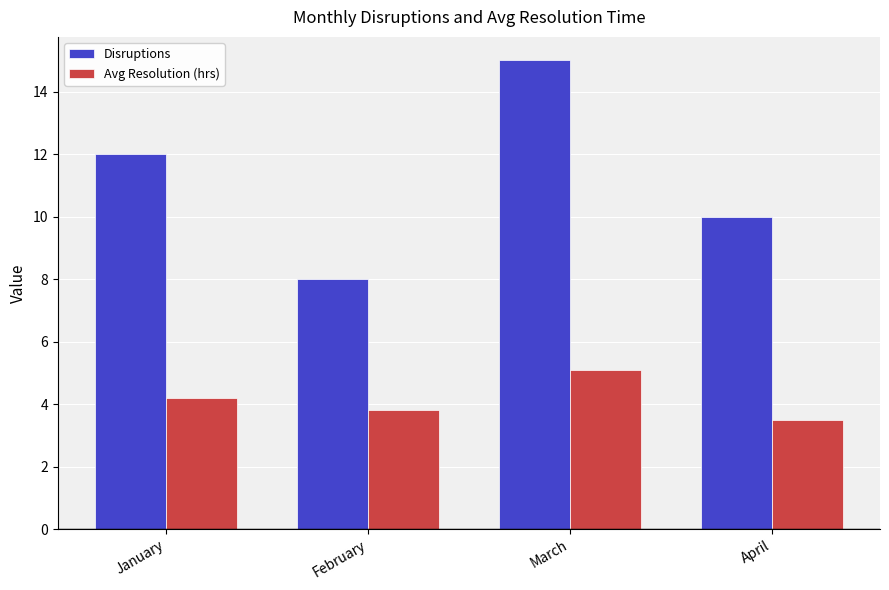

What is the difference between the maximum and minimum values in the Avg Resolution (hrs) series?

1.6